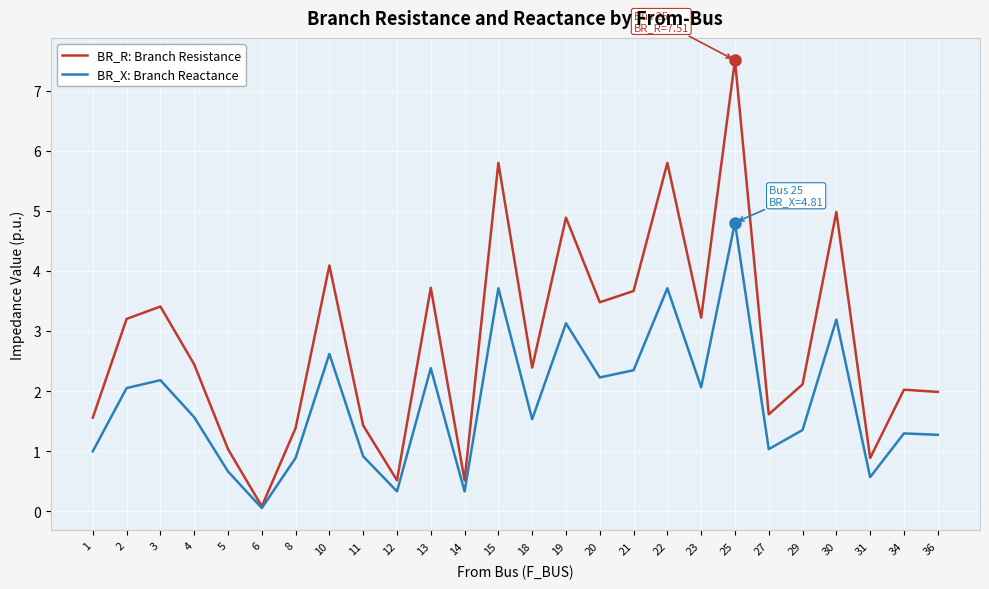

Which series has the largest total across all categories?

BR_R: Branch Resistance